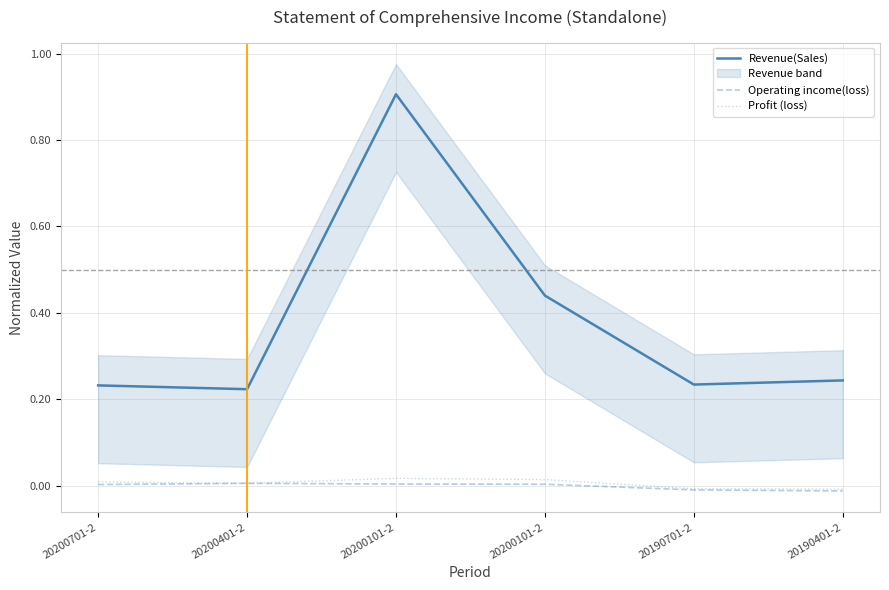

Rank the series at 20190401-2 from lowest to highest value.

Operating income(loss), Profit (loss), Revenue(Sales)